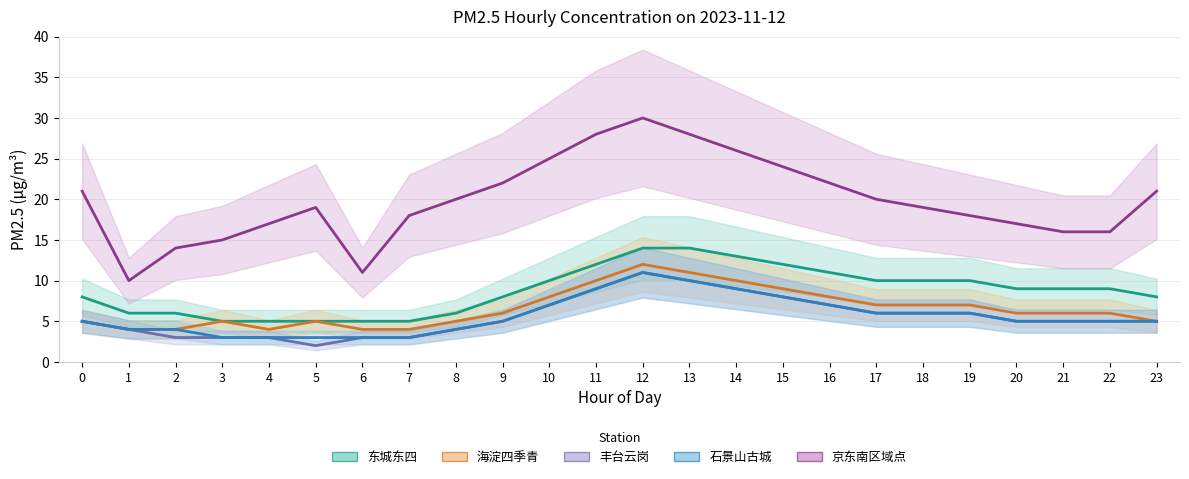

True or false: 东城东四 and 丰台云岗 intersect in this chart.

False